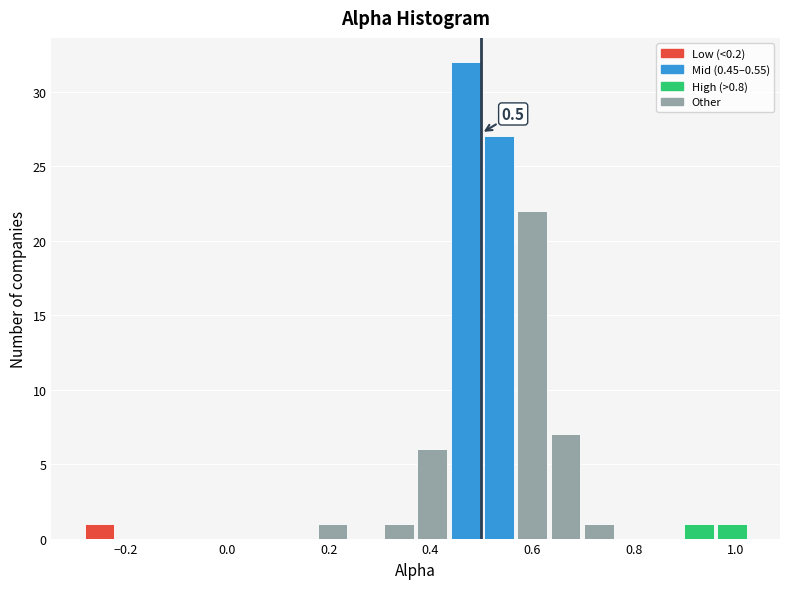

Around what value on the x-axis is the tallest bar? Give the approximate position of its centre, as read against the axis.

0.46